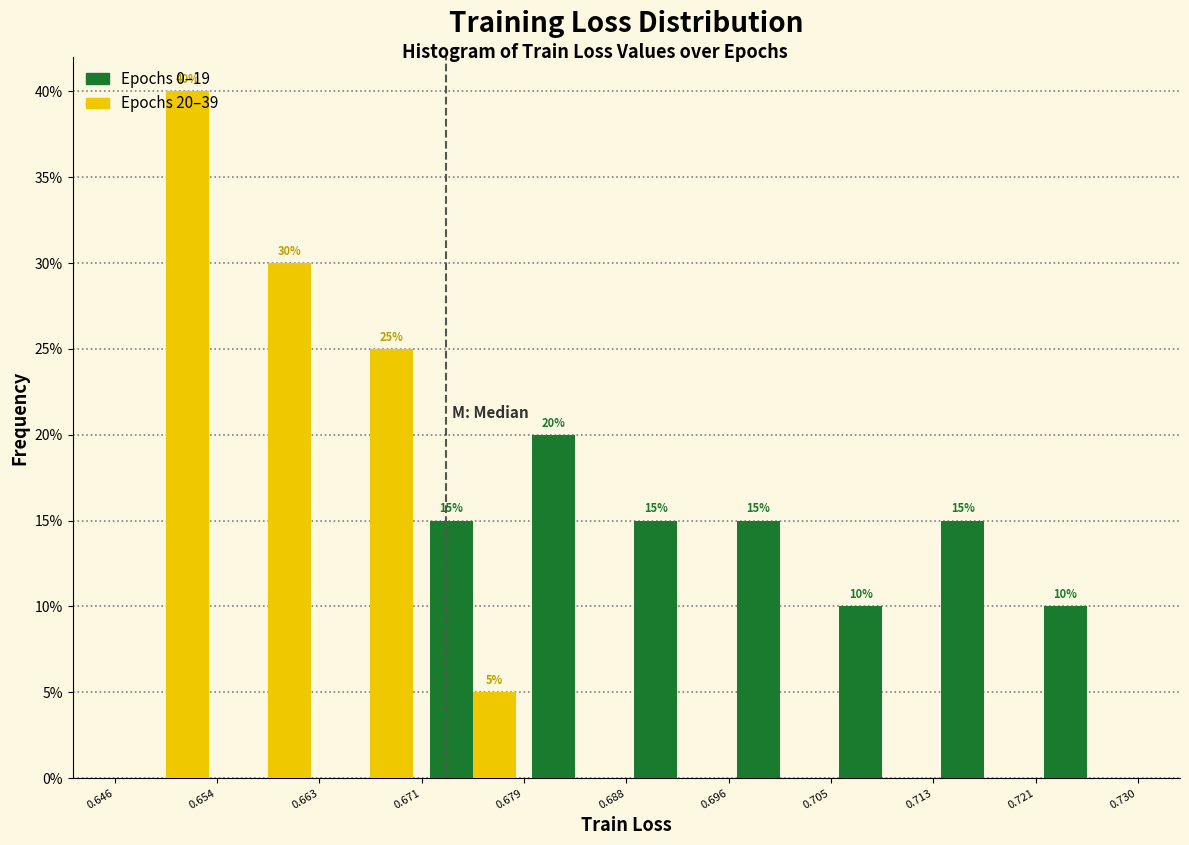

In the Epochs 0–19 series, which range on the x-axis has the tallest bar?

0.679 to 0.688